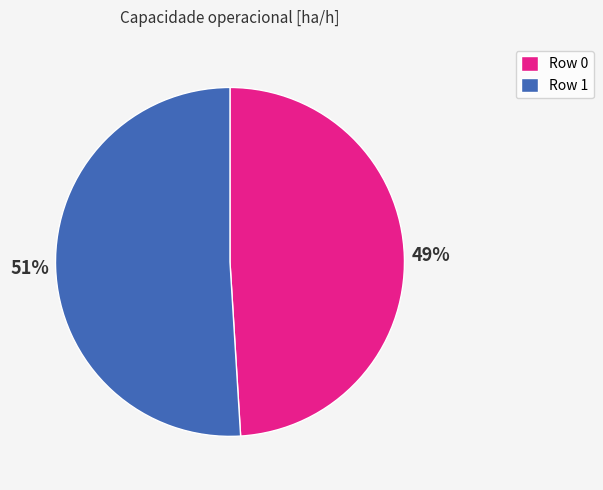

How many segments does this pie chart have?

2